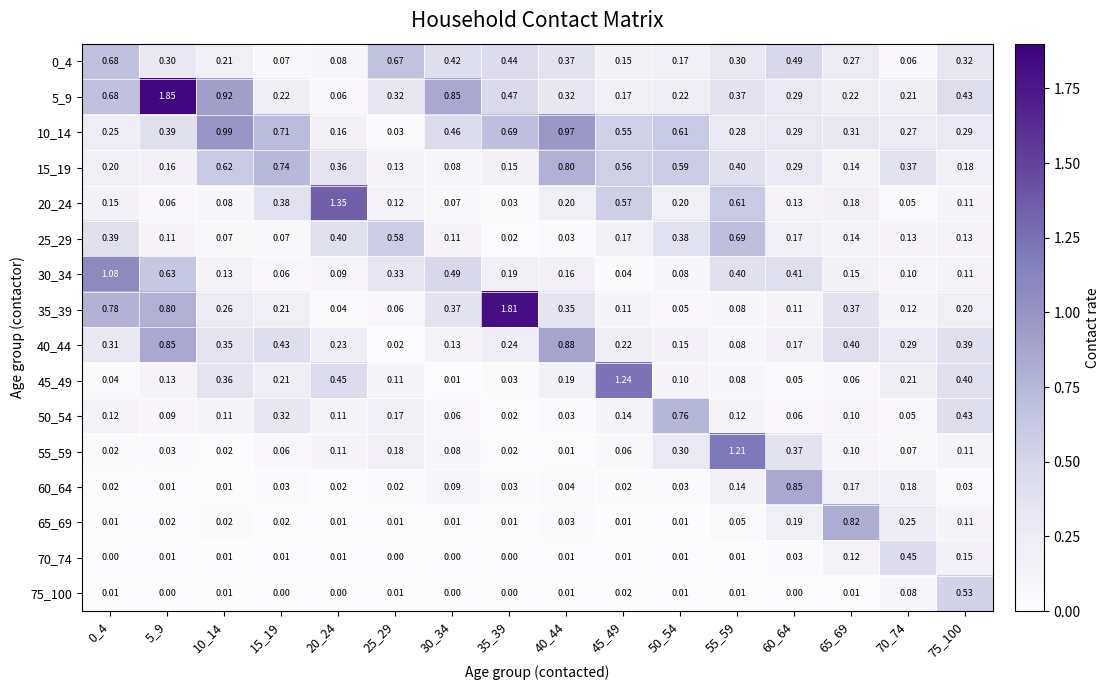

What is the total value across all series at 5_9?

5.4